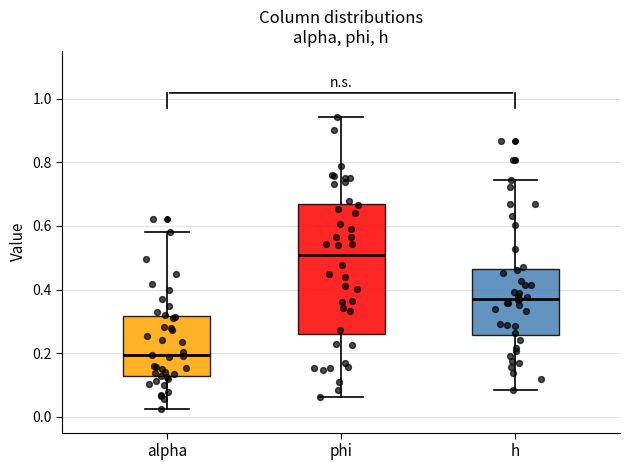

Comparing the boxes themselves (not the whiskers), which one is the tallest?

phi